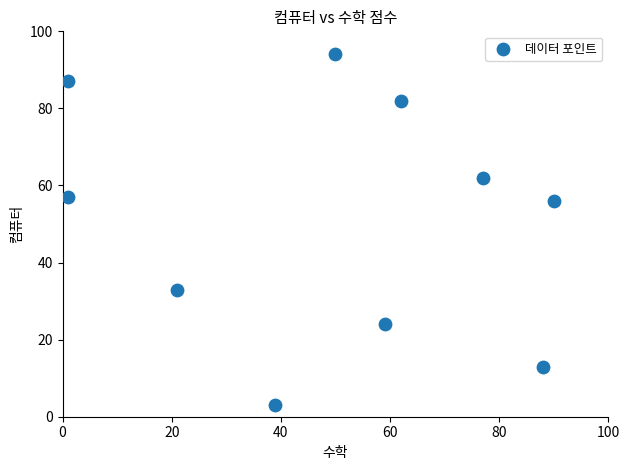

What Y value in the scatter plot is closest to 48?

56